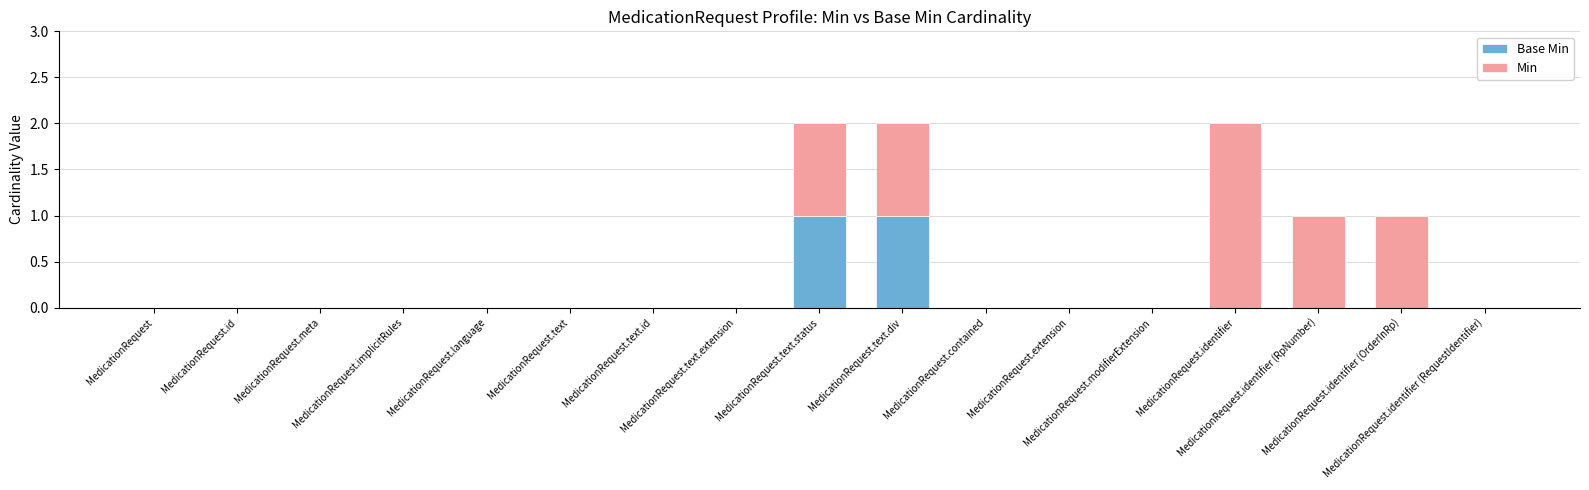

Which series changed the most between MedicationRequest.meta and MedicationRequest.extension?

Base Min